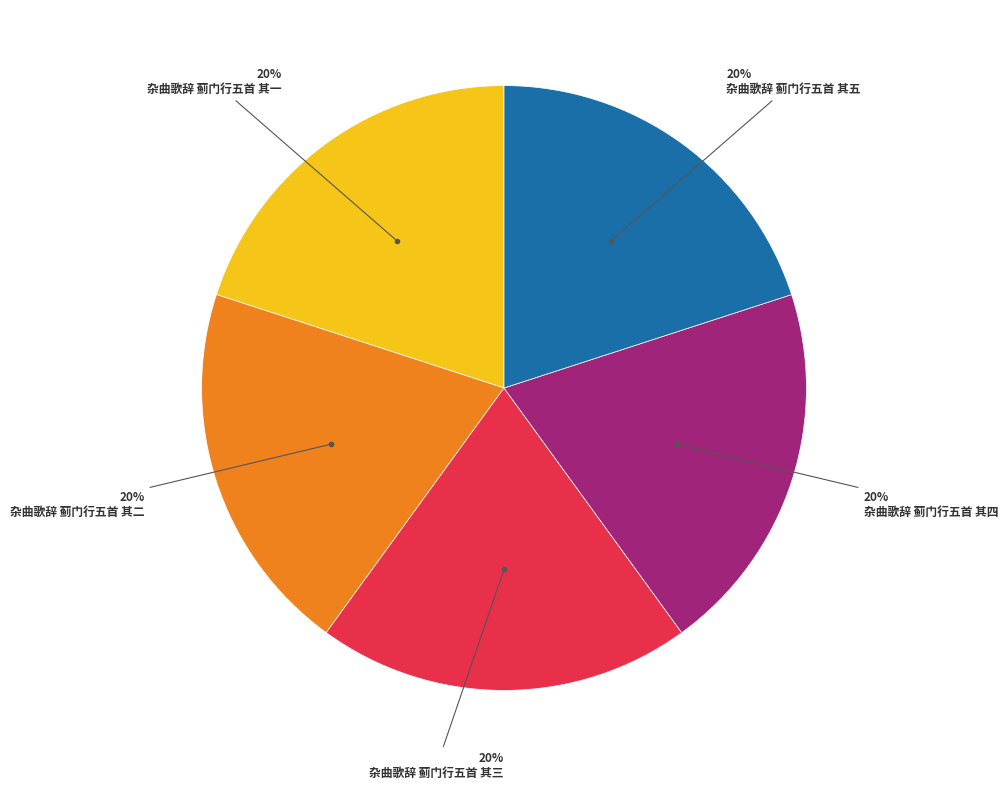

To the nearest percent, what is the average slice percentage?

20%